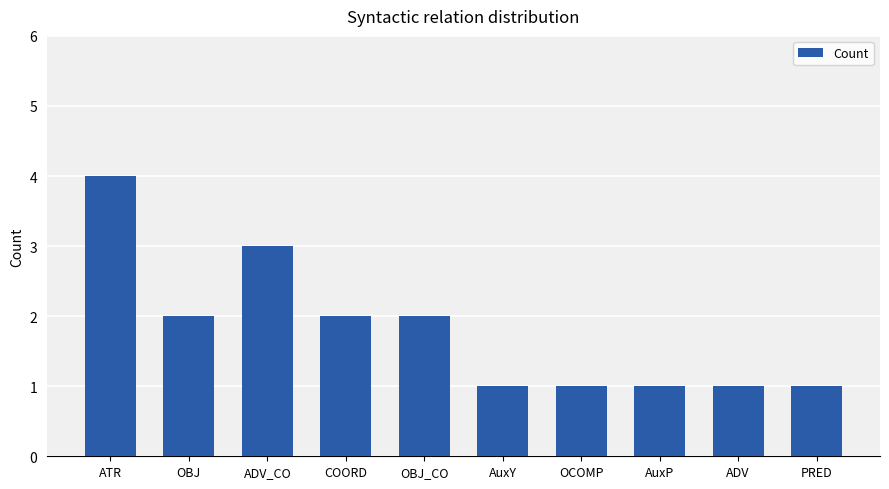

What is the sum of all values?

18